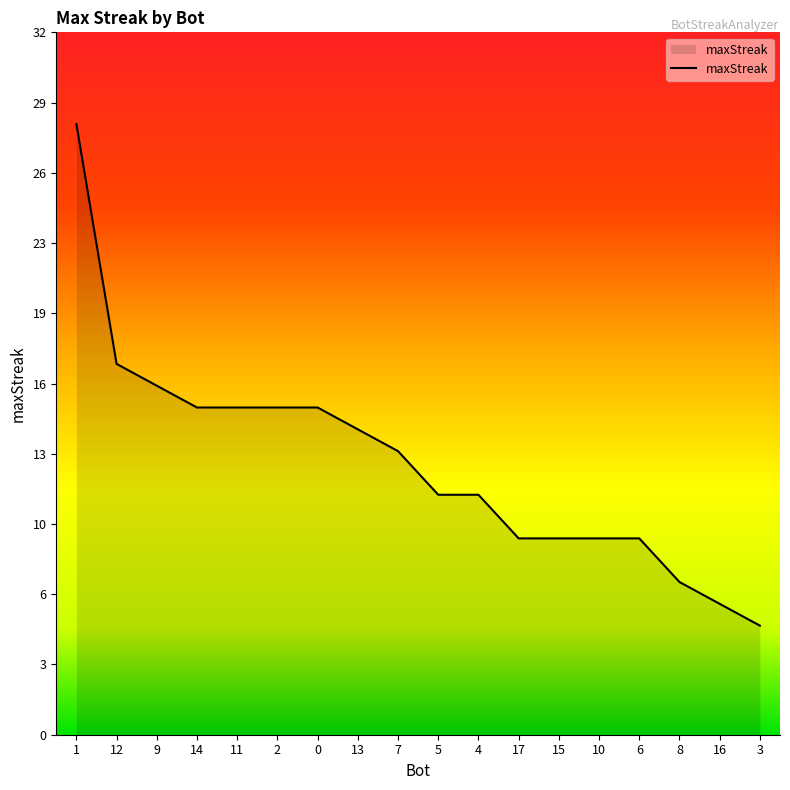

List the labels in order of value, largest first.

1, 12, 9, 14, 11, 2, 0, 13, 7, 5, 4, 17, 15, 10, 6, 8, 16, 3